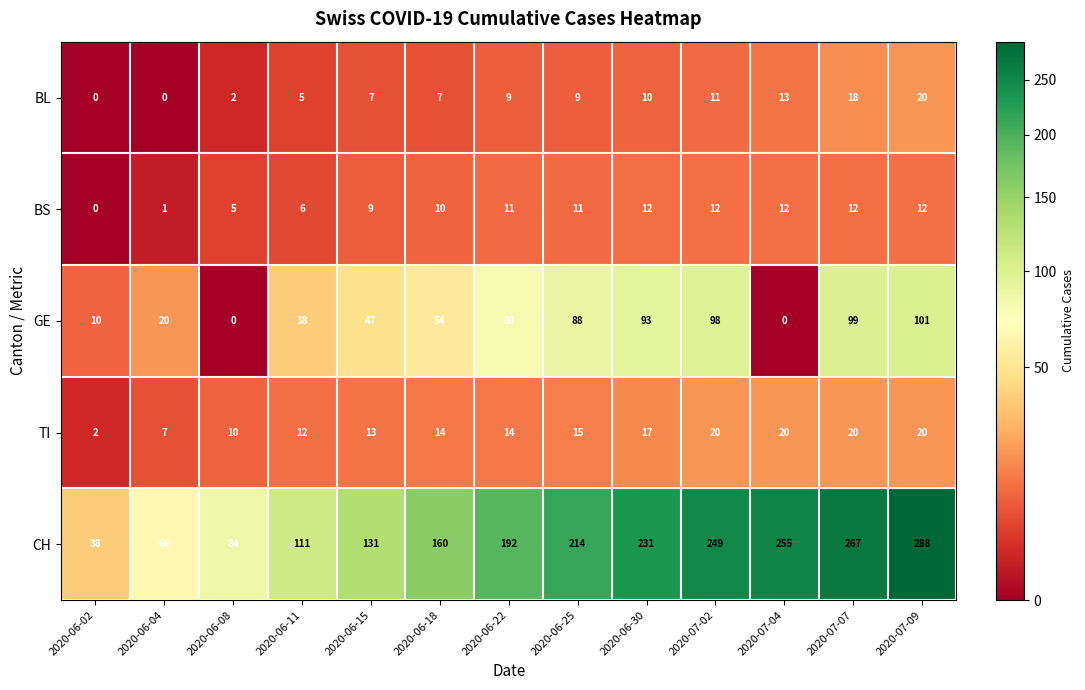

What is the difference between the second highest and minimum values in the BS series?

12